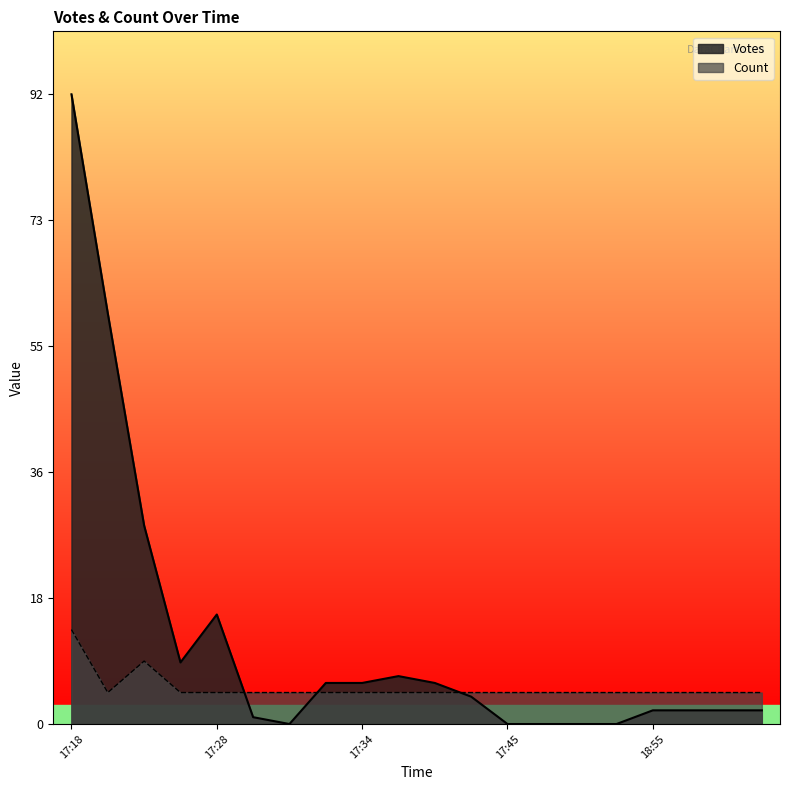

What is the difference between the second highest and minimum values in the Count series?

4.6